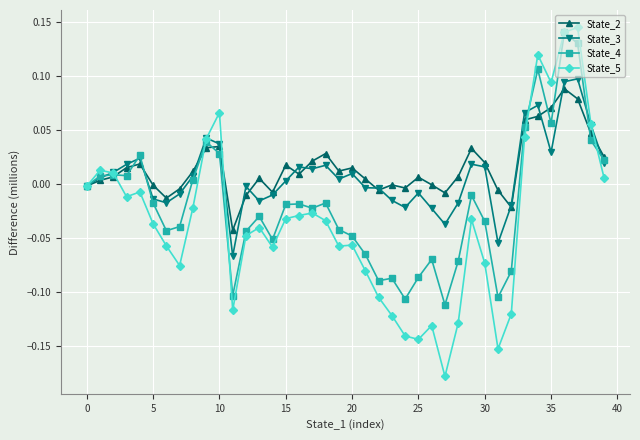

Which series ends up on top after the final intersection of State_2 and State_3?

State_2